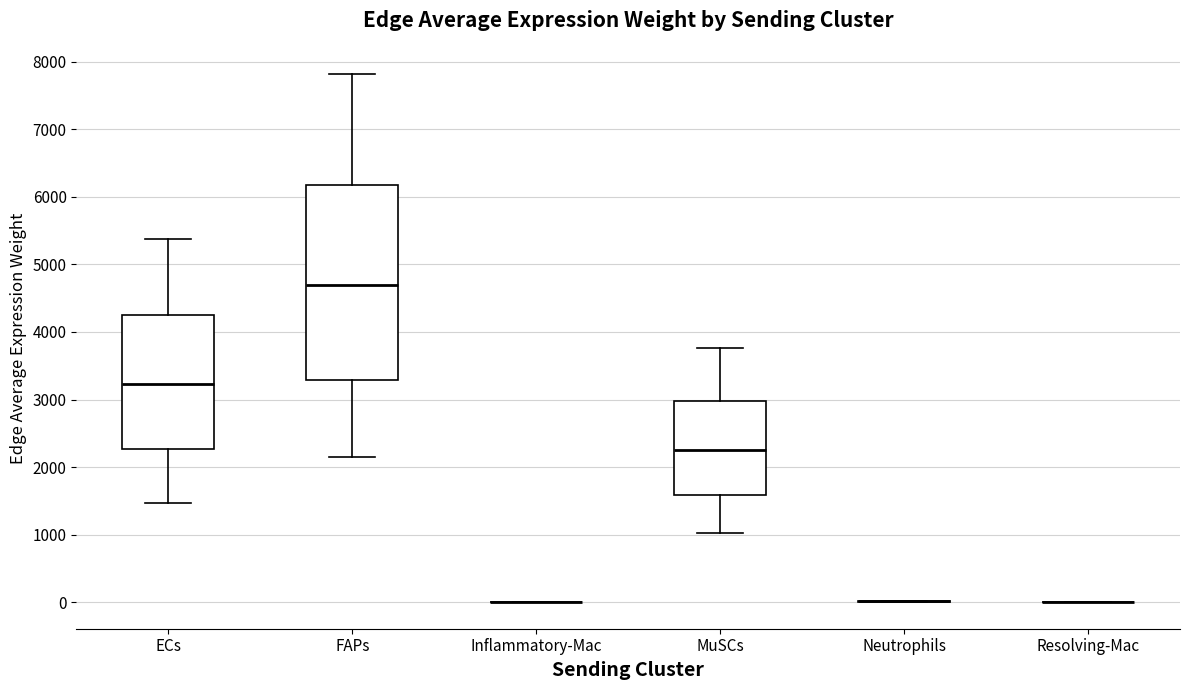

Reading left to right, transcribe this box plot: for each box, give where its median line is, the range the box spans, and where its two whiskers end, as read against the y-axis. The values are not printed on the chart, so give them approximately, as read against the axis.

ECs: median 3200, box 2300 to 4200, whiskers 1500 to 5400
FAPs: median 4700, box 3300 to 6200, whiskers 2100 to 7800
Inflammatory-Mac: box collapsed to a line at 0, whiskers 0 to 0
MuSCs: median 2300, box 1600 to 3000, whiskers 1000 to 3800
Neutrophils: box collapsed to a line at 0, whiskers 0 to 0
Resolving-Mac: box collapsed to a line at 0, whiskers 0 to 0